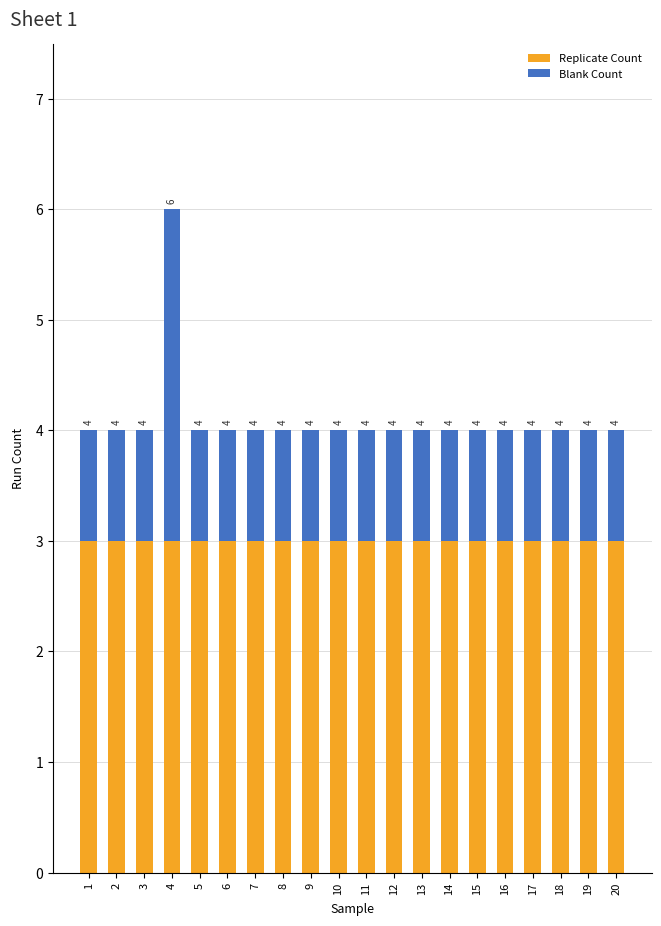

How many bars are there in total?

20